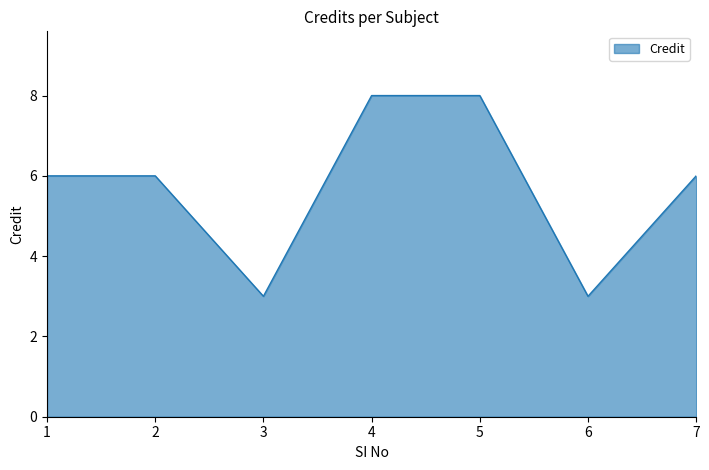

What is the maximum value shown in the chart?

8